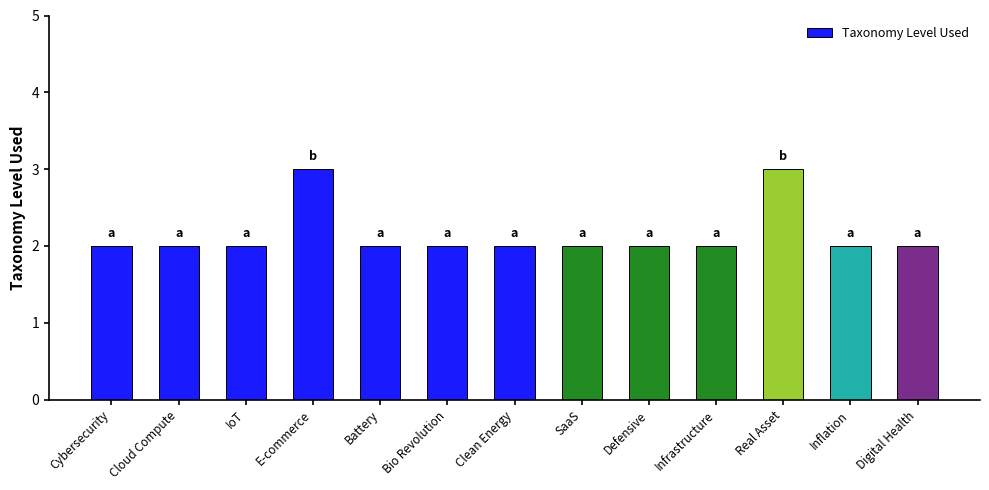

Is it true that the value at SaaS is 1?

False